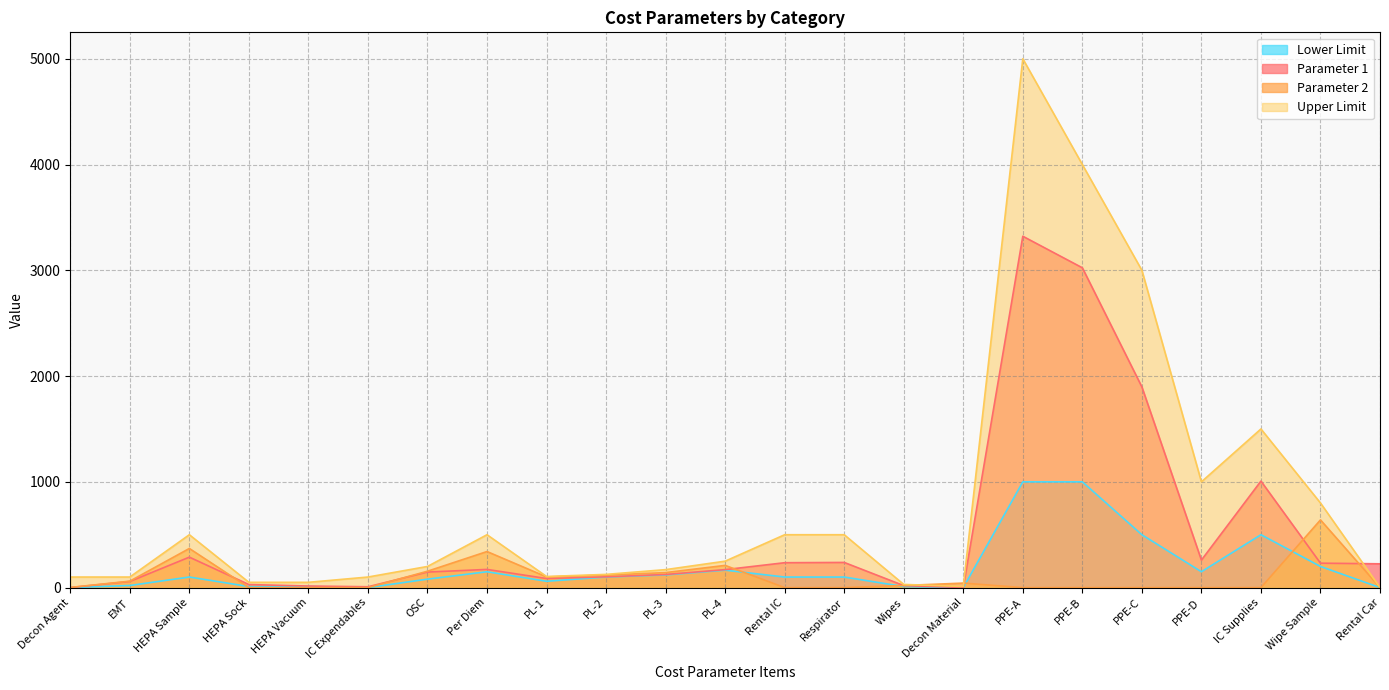

What is the label of the 21st point from the right?

HEPA Sample